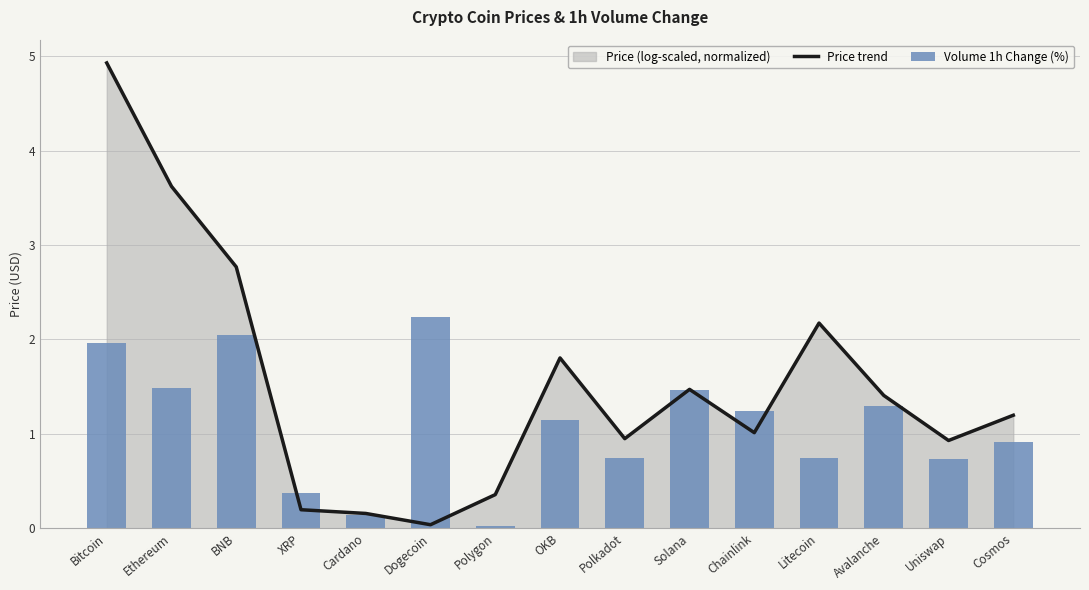

Which series has the largest total across all categories?

Price trend